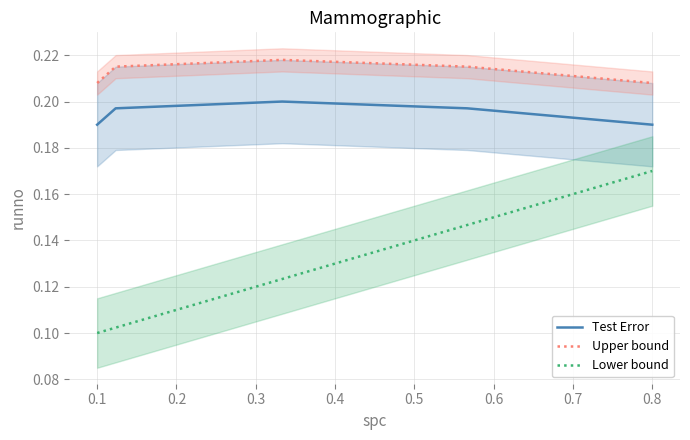

Reading left to right, what are all the values shown in this chart?

Test Error: 0.2	0.2	0.2	0.2	0.2
Upper bound: 0.2	0.2	0.2	0.2	0.2
Lower bound: 0.1	0.1	0.1	0.1	0.2